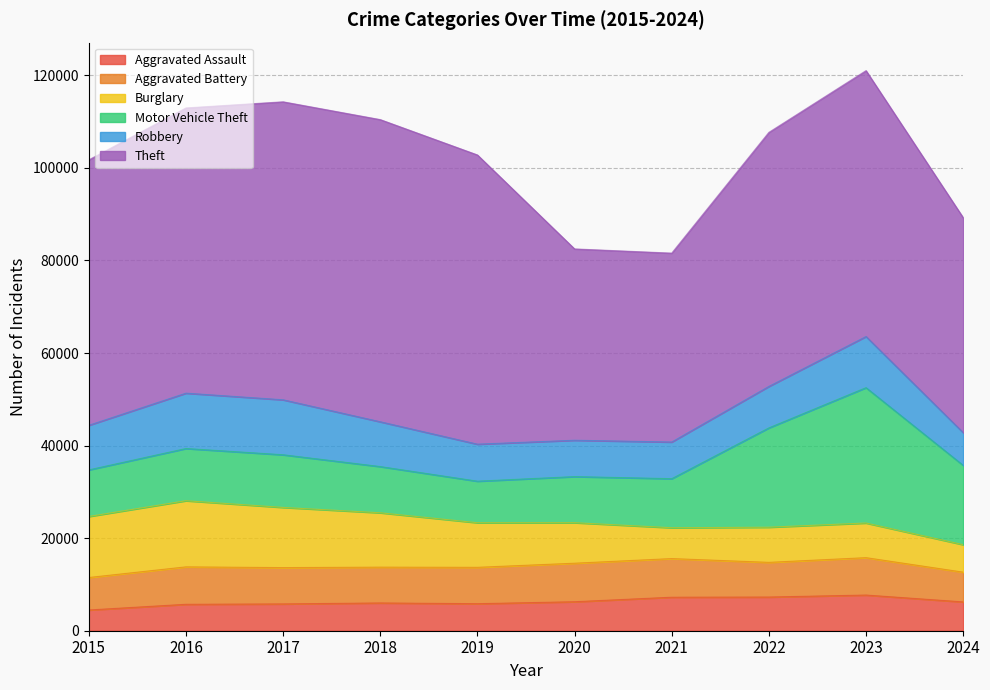

Is it true that Theft equals 82354 at 2019?

False